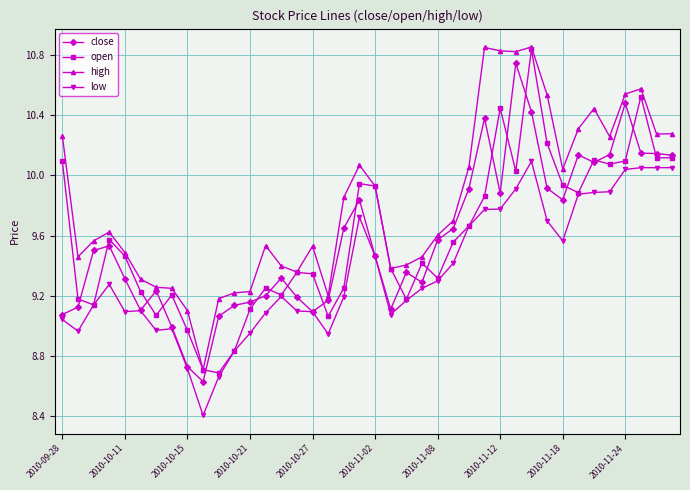

Which series has the largest total across all categories?

high